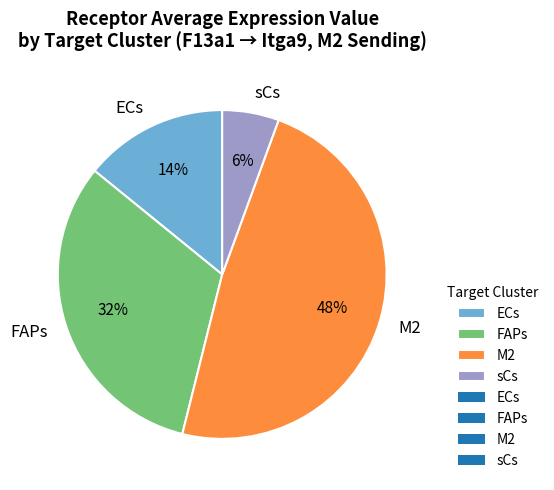

Is there a majority slice in this chart?

No